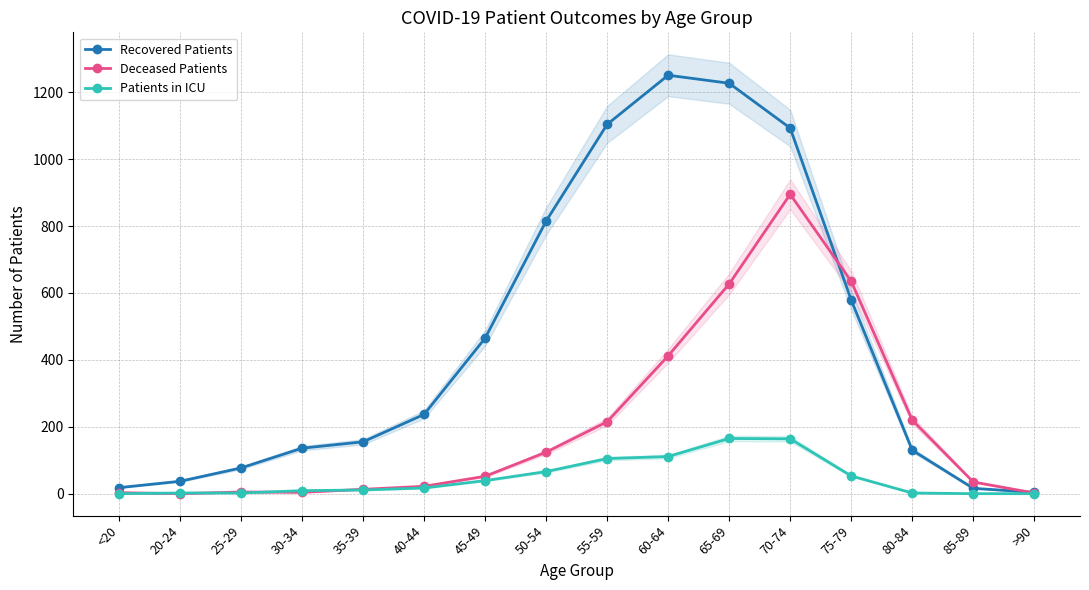

At 75-79, list the series in order from largest to smallest.

Deceased Patients, Recovered Patients, Patients in ICU